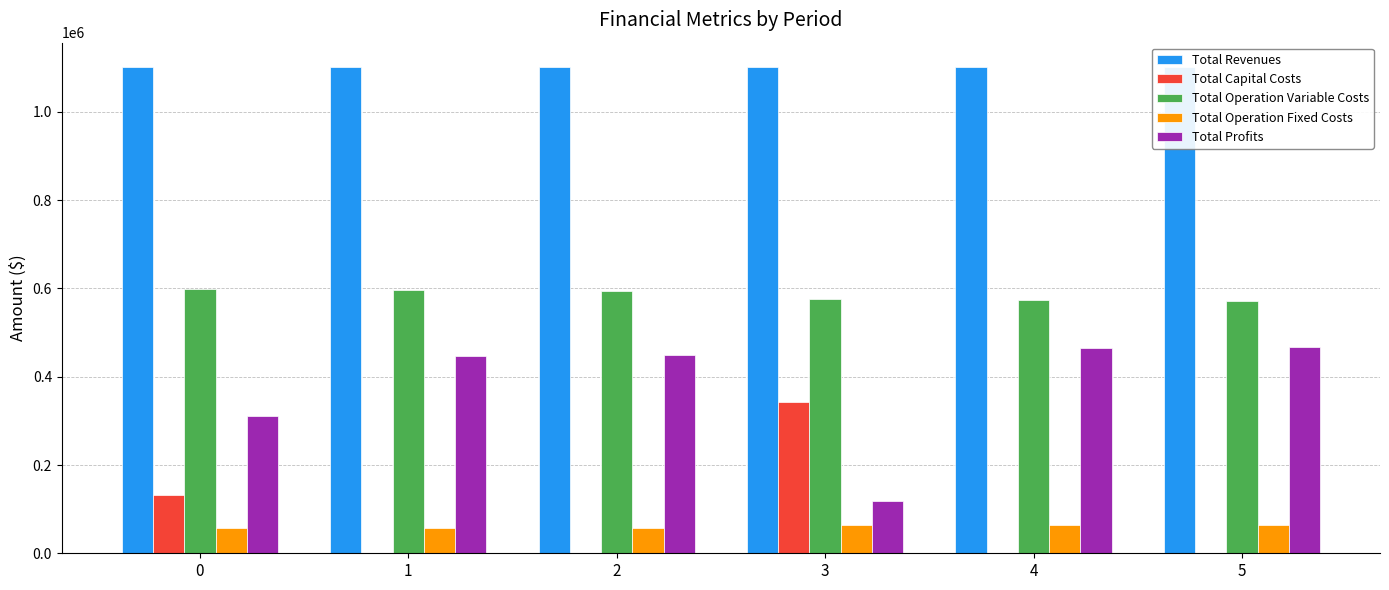

How many distinct data groups are displayed?

5